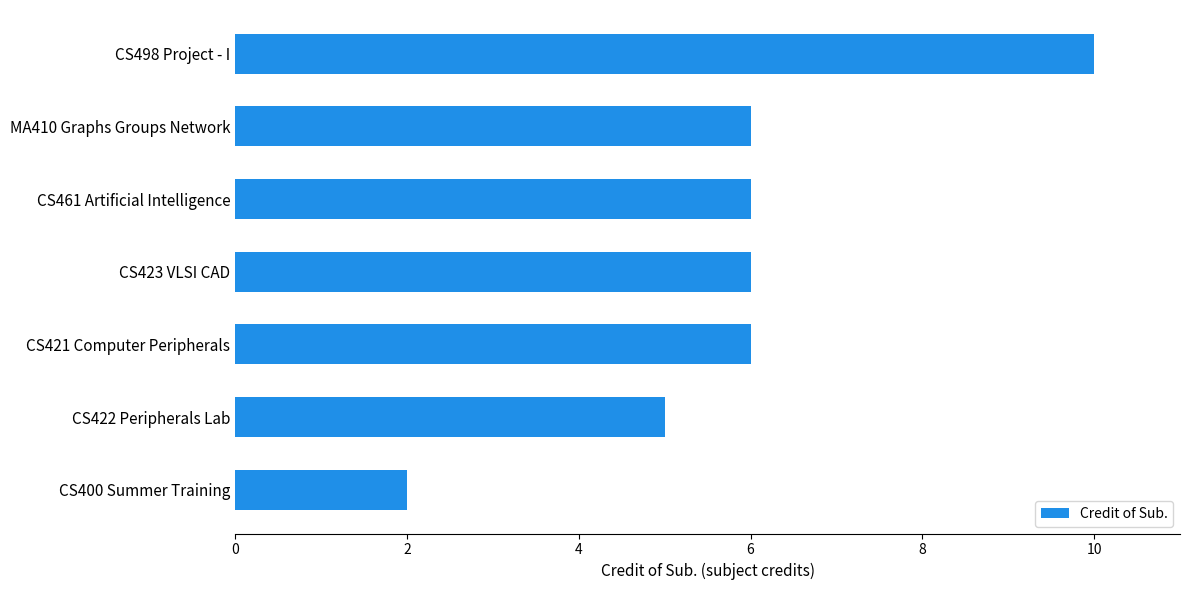

What is the difference between the maximum and minimum values?

8